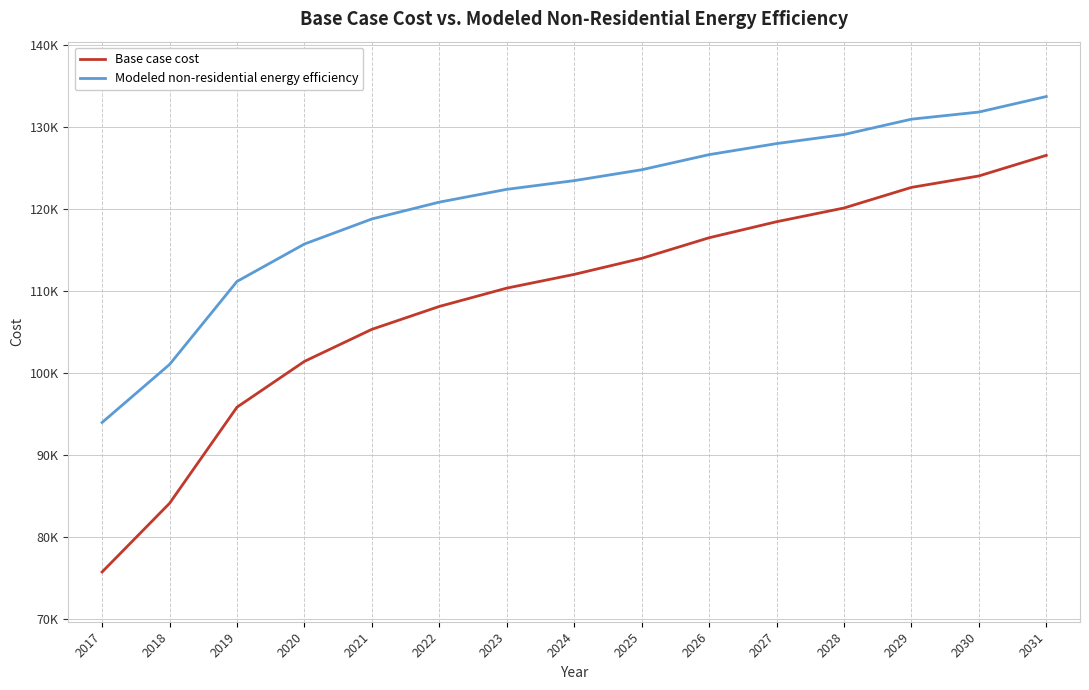

Where is Modeled non-residential energy efficiency nearest to the value 113844?

2020